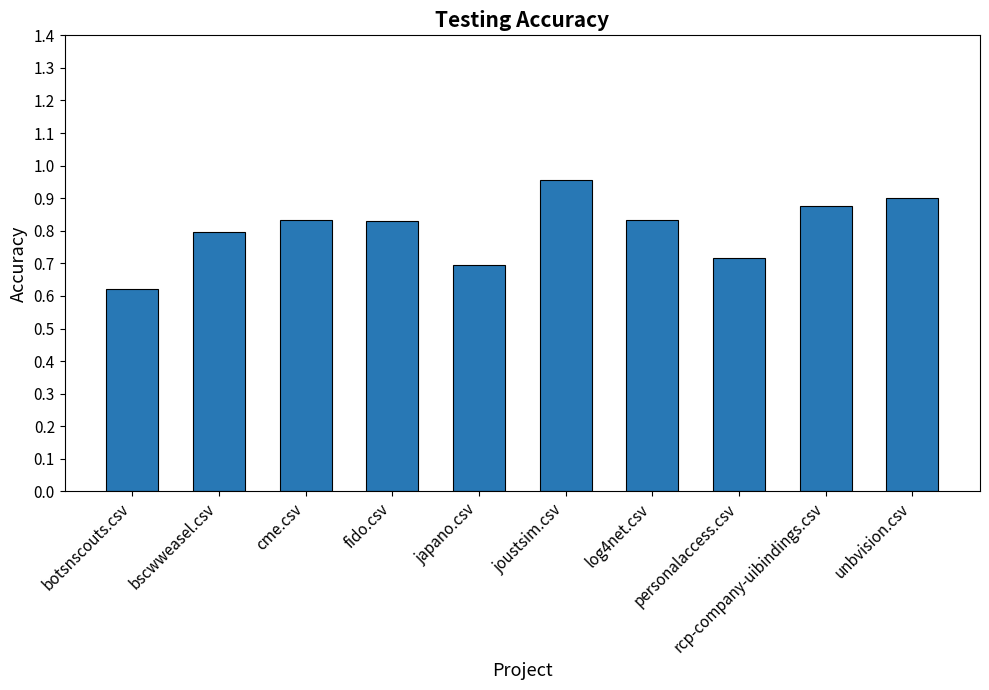

Count the number of data series in this chart.

1